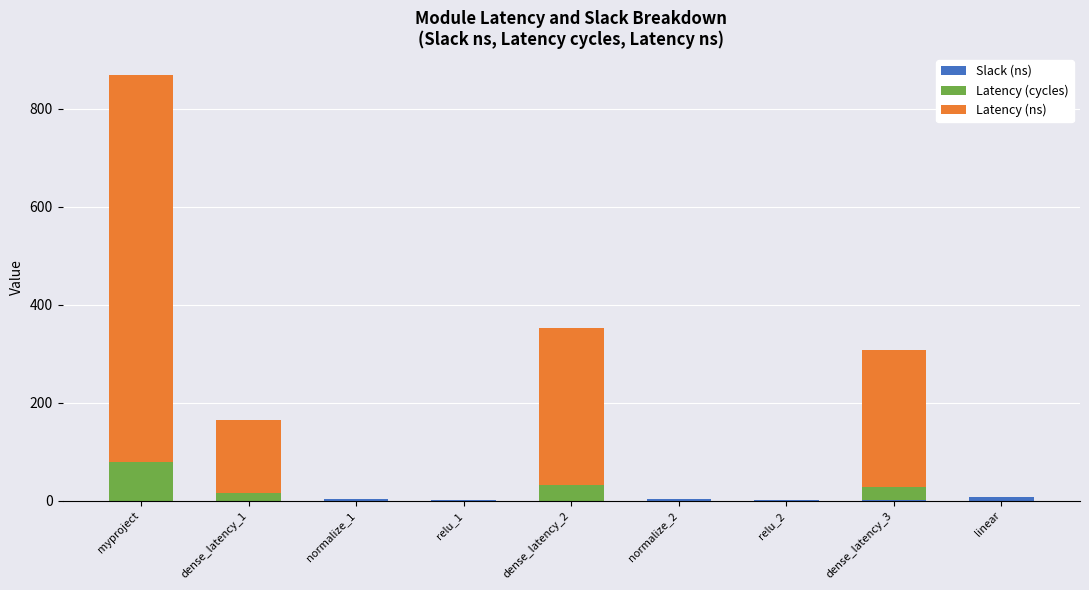

At which category is the sum across all series the highest?

myproject